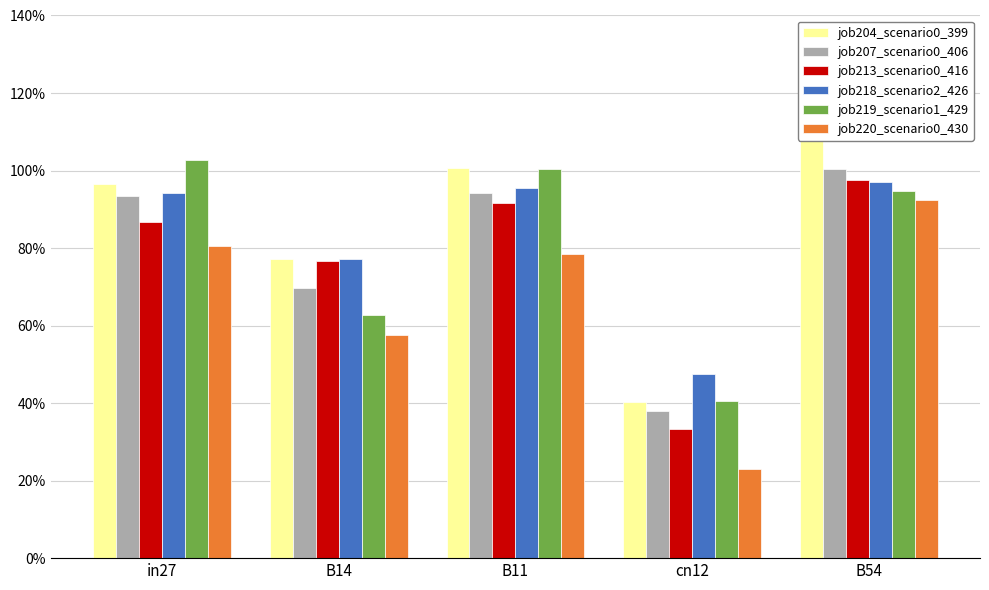

What is the difference between the job219_scenario1_429 values at cn12 and in27?

0.6